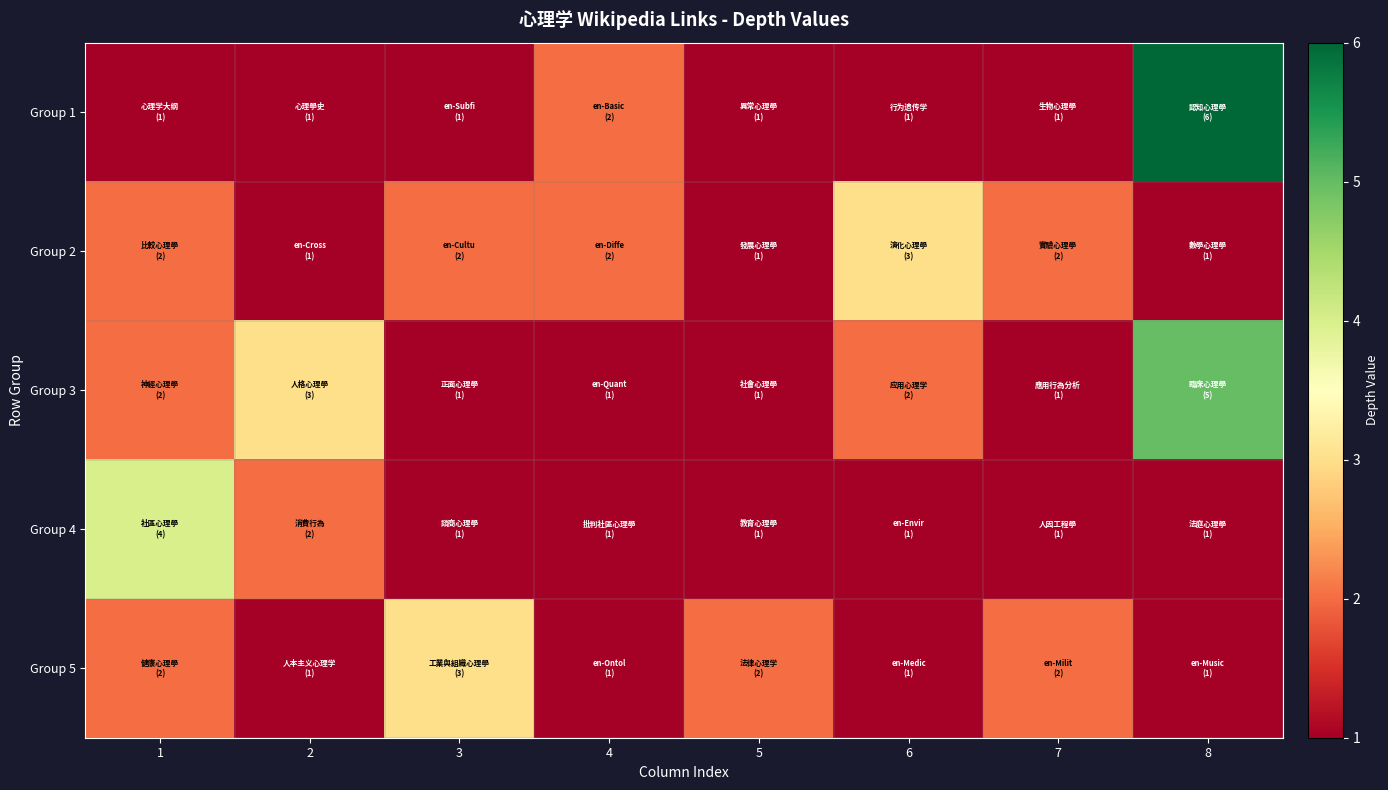

Which series has the largest total across all categories?

Group 3